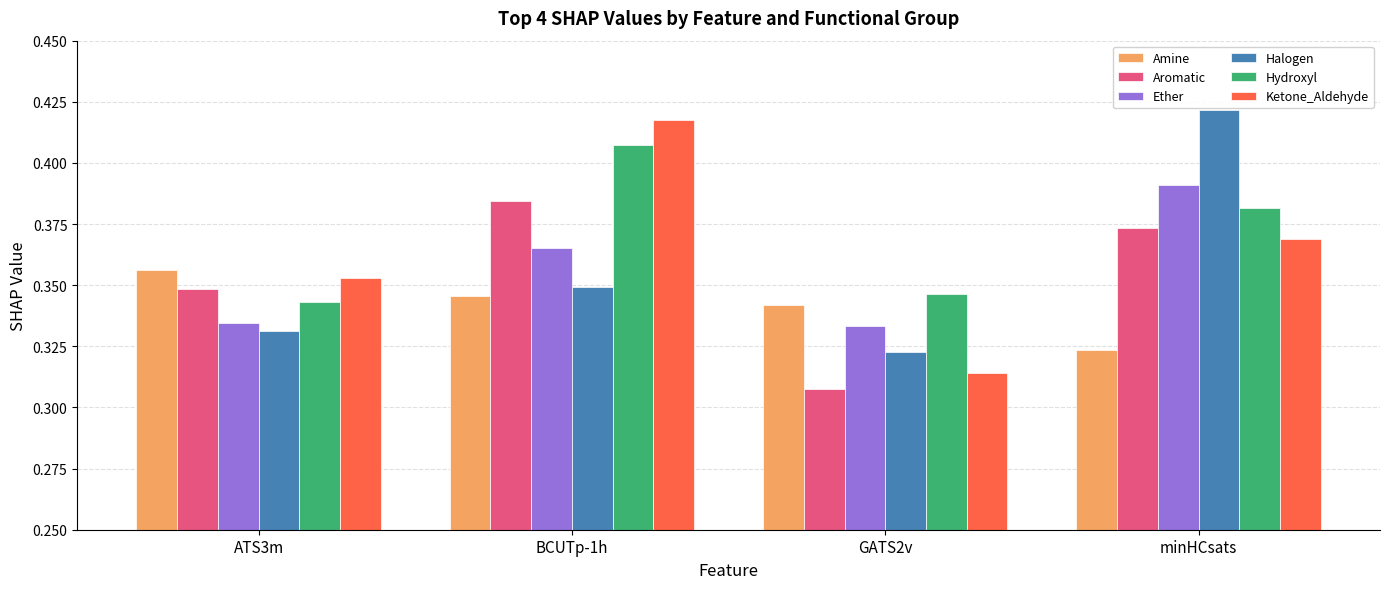

What is the total value across all series at BCUTp-1h?

2.3